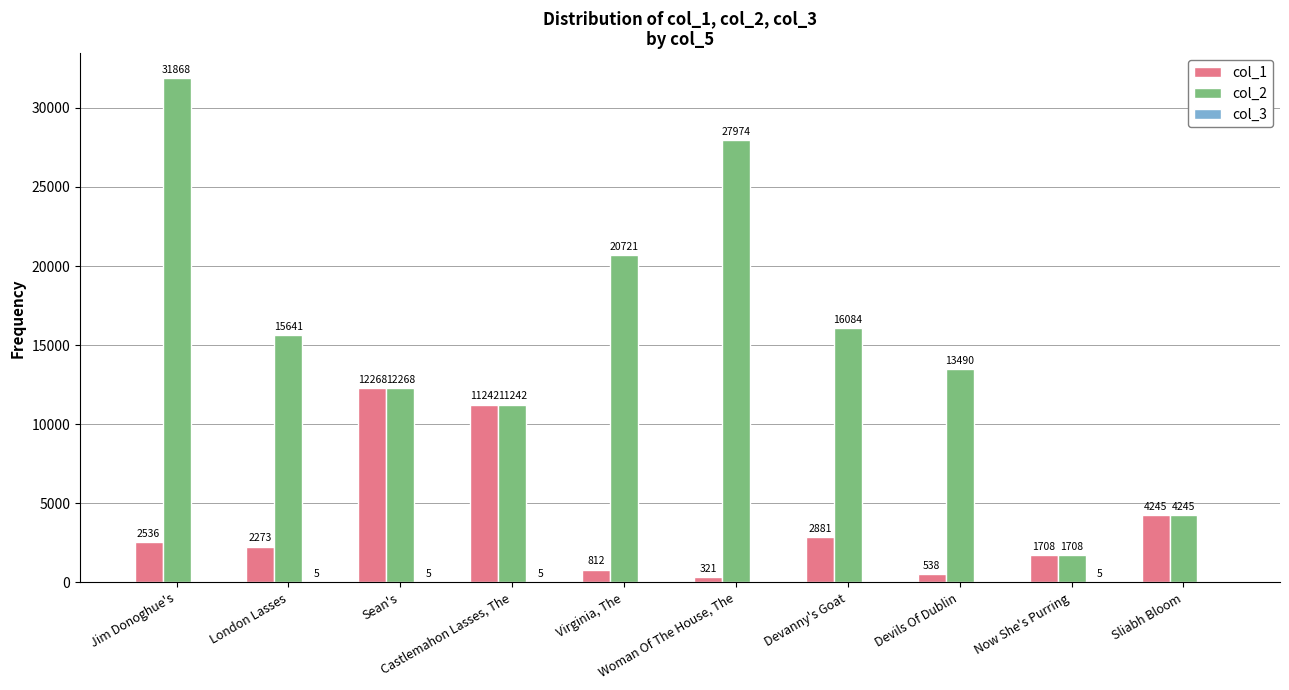

What is the sum of all col_1 values?

38824